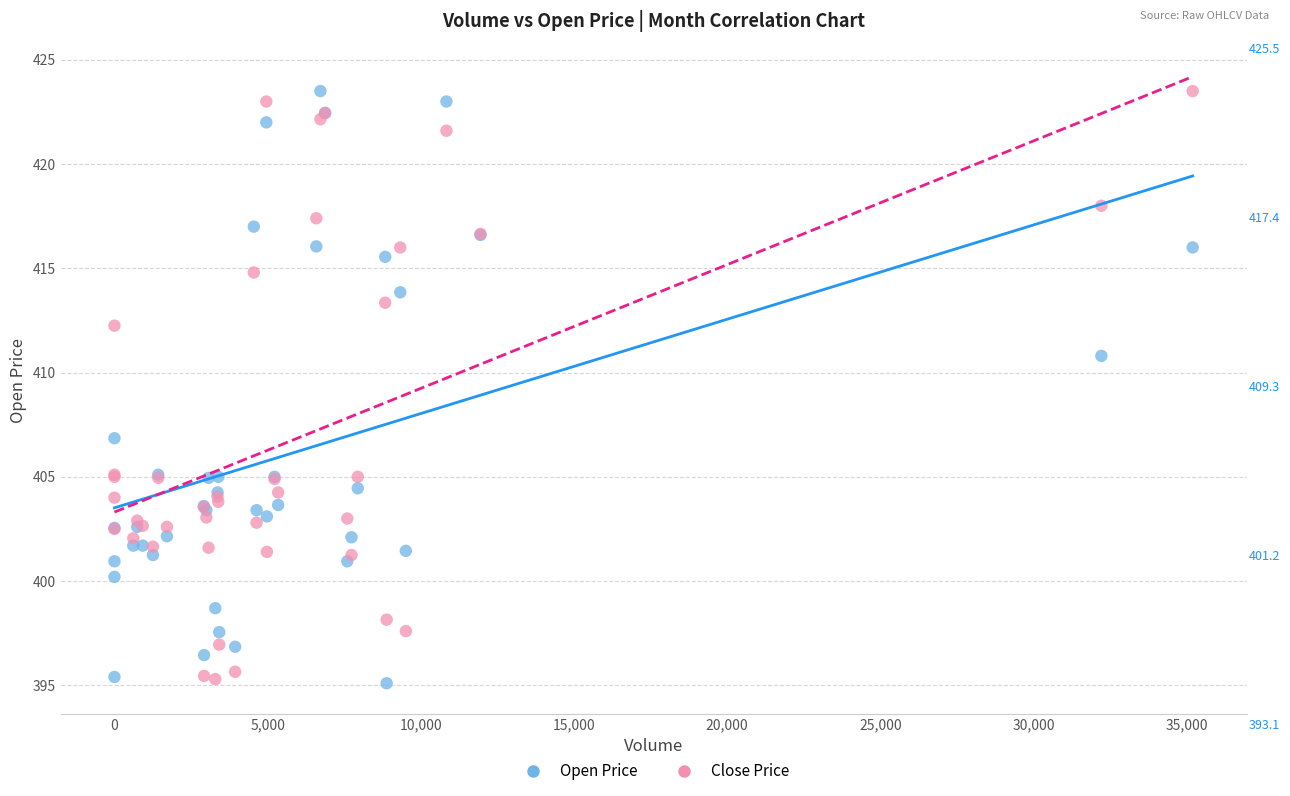

Across all series, what Y value is closest to 409?

410.8